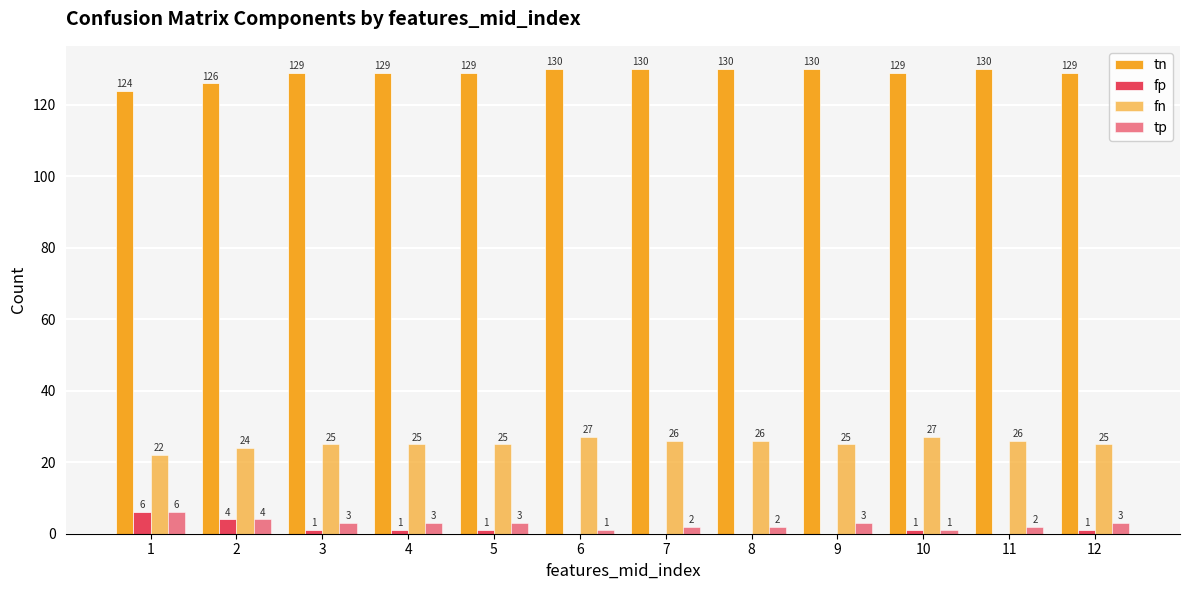

Rank the series by their maximum value, from lowest to highest.

fp, tp, fn, tn